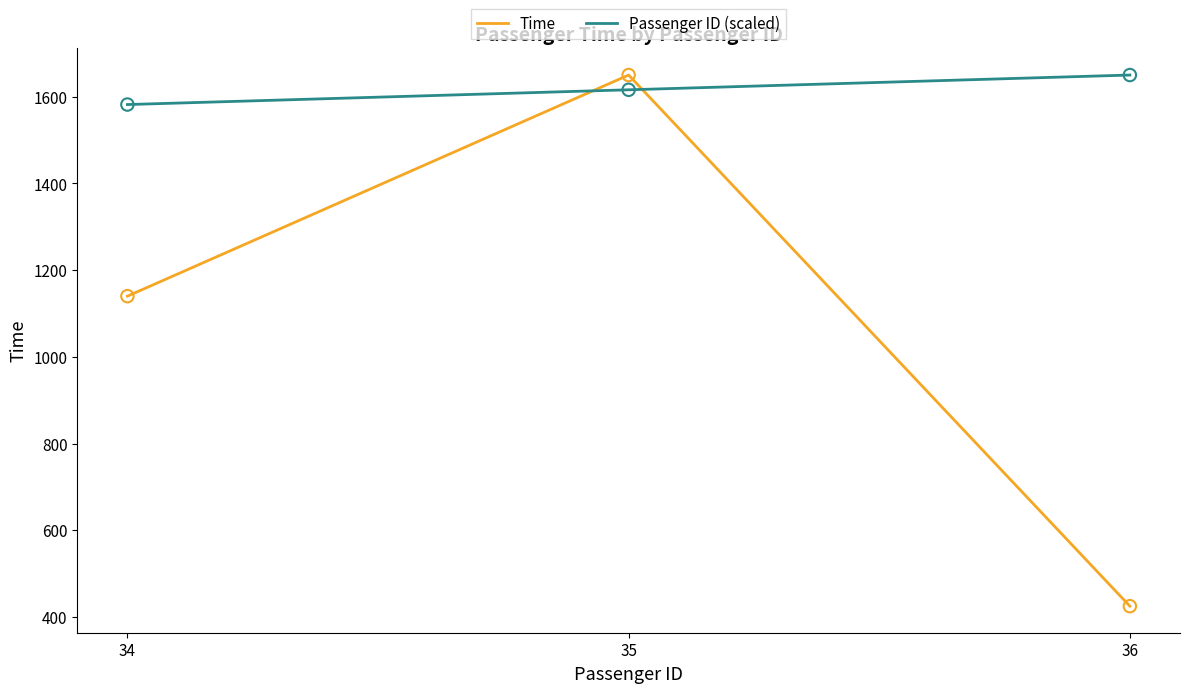

What is the total value across all series at 35?

3266.0